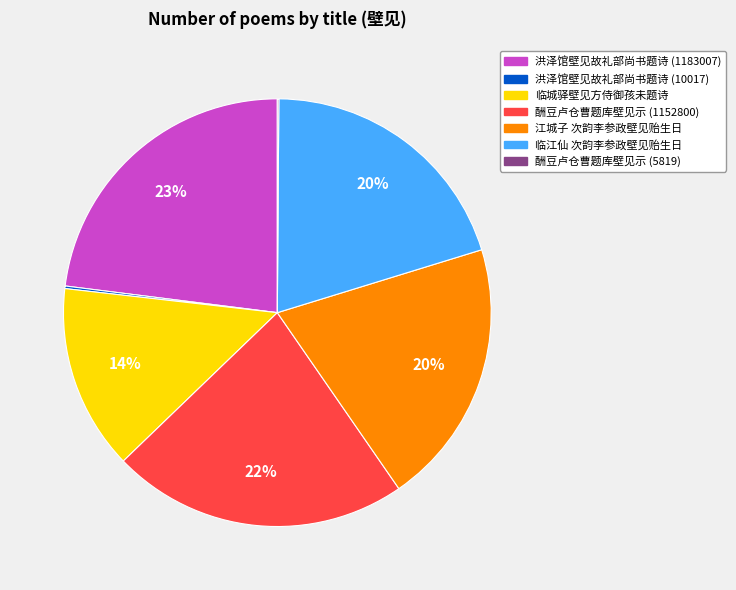

Do 临城驿壁见方侍御孩未题诗 and 酬豆卢仓曹题库壁见示 (1152800) together represent more than half of the pie?

No